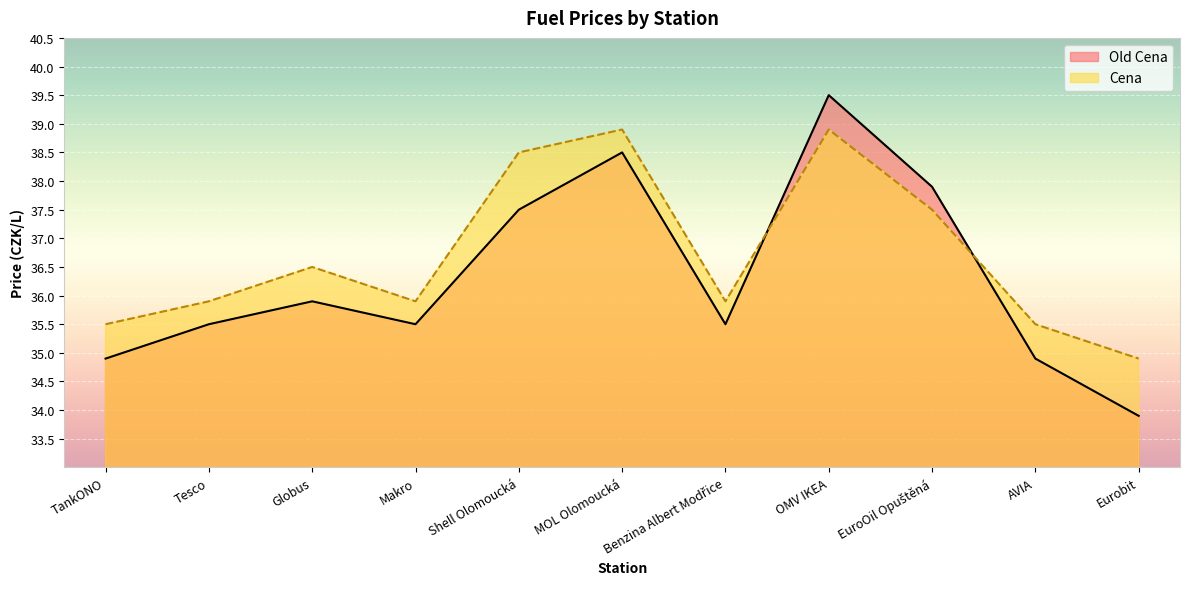

Between which two adjacent categories do Old Cena and Cena first intersect?

Benzina Albert Modřice and OMV IKEA